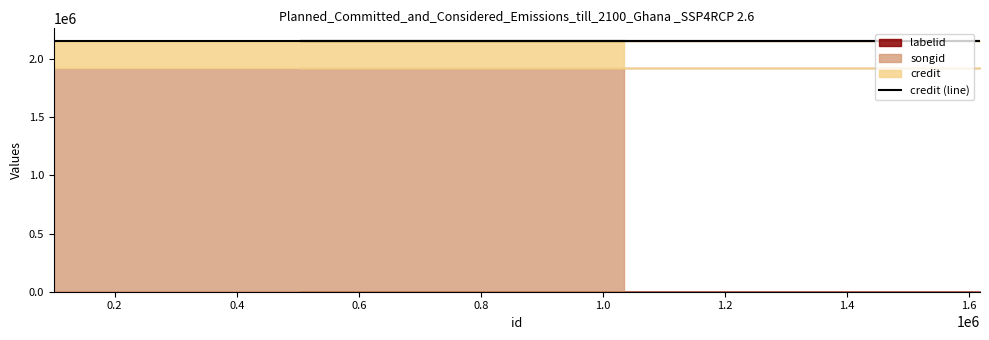

True or false: credit and labelid intersect in this chart.

False